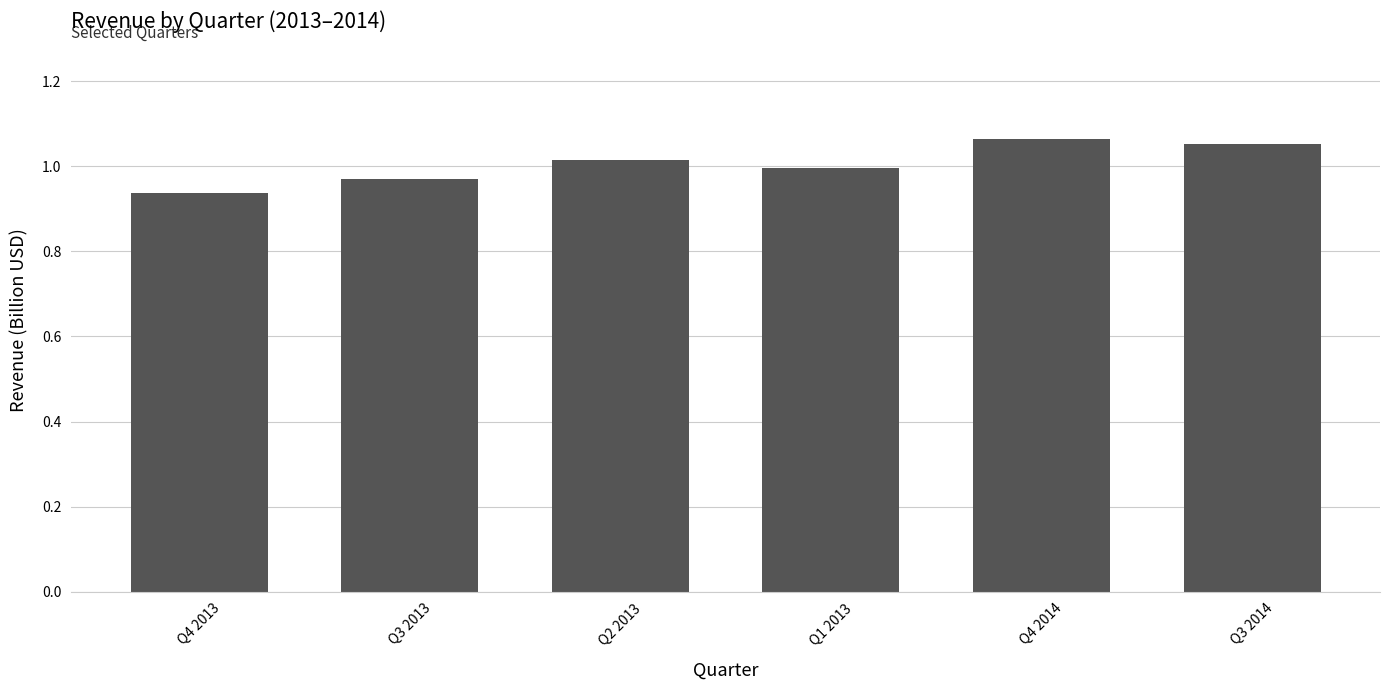

List the labels in order of value, largest first.

Q4 2014, Q3 2014, Q2 2013, Q1 2013, Q3 2013, Q4 2013